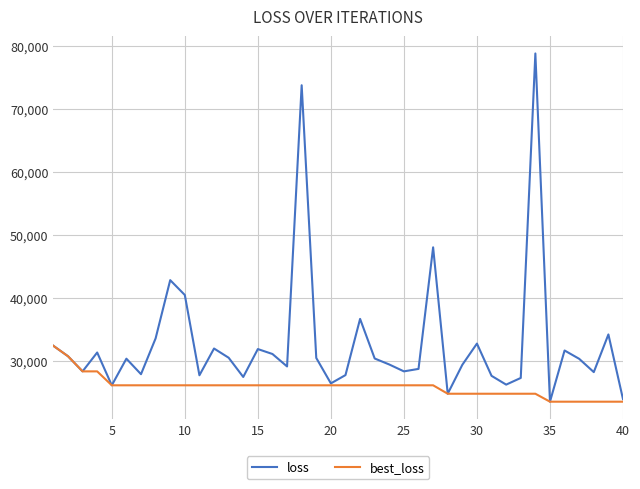

True or false: loss has more than 2 interior local peaks.

True